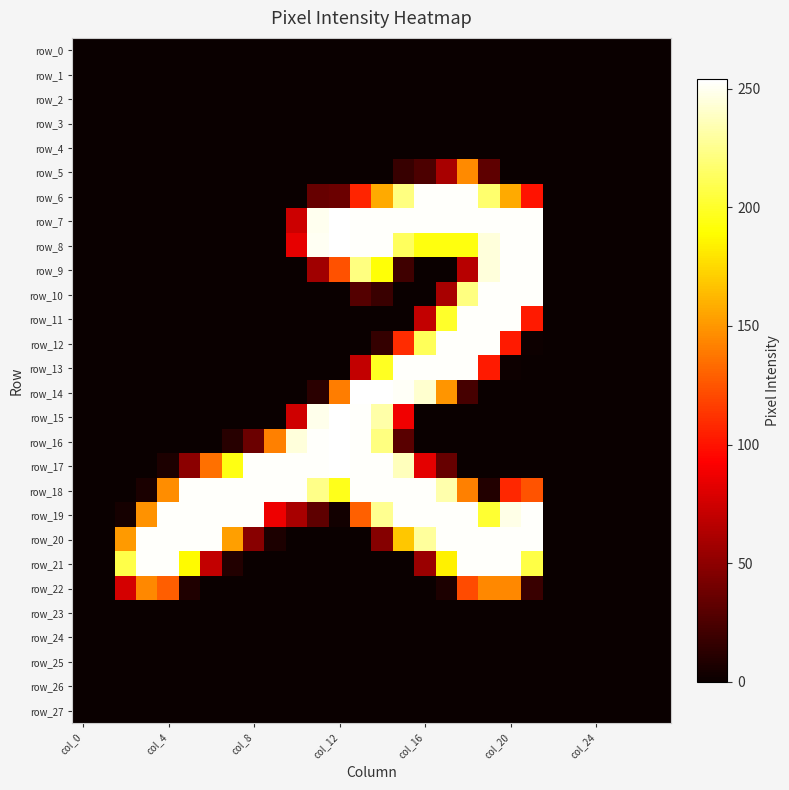

At which category is the sum across all series the highest?

18